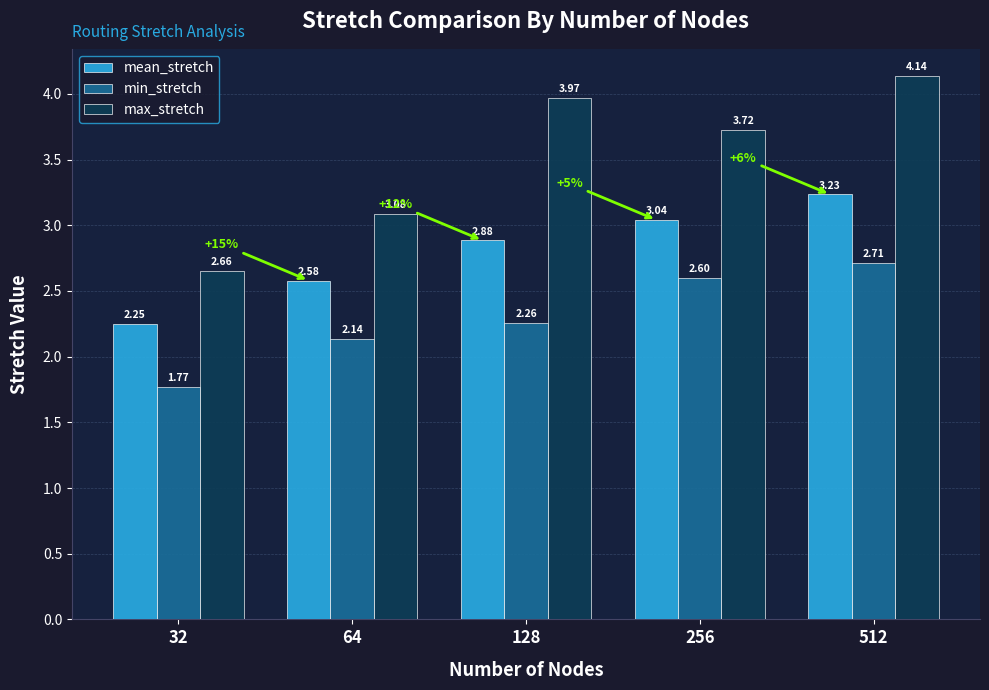

The value of min_stretch at 32 is 2.4. True or false?

False